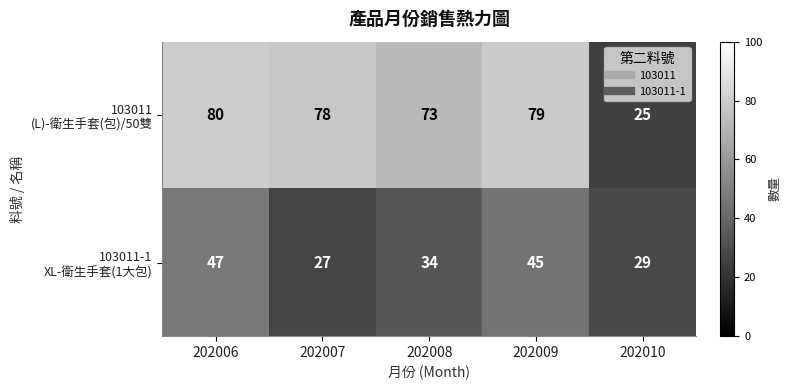

What is the minimum value shown in the chart?

25